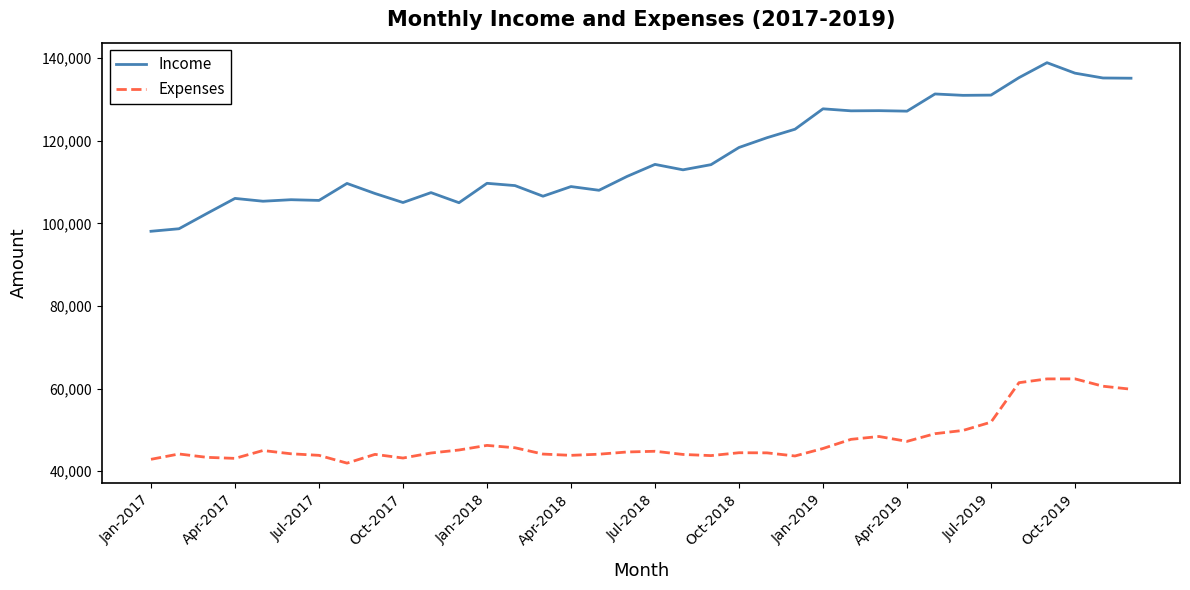

What is the average value of the Income series?

116585